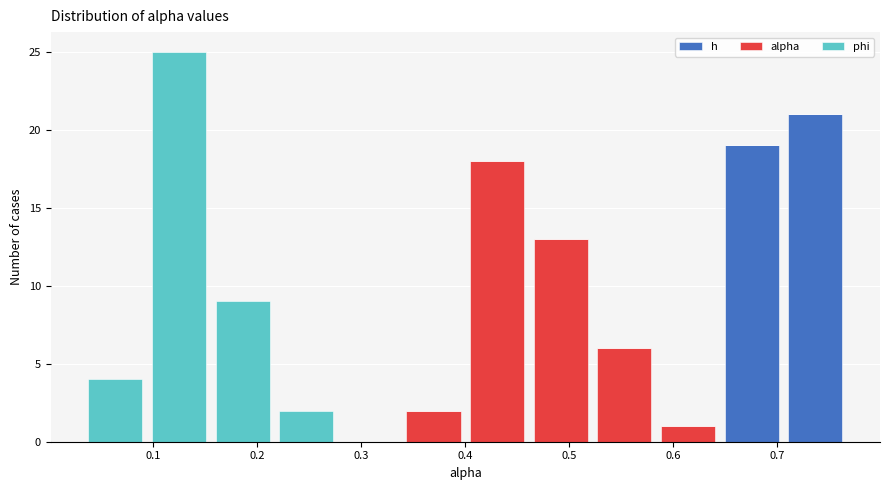

Reading left to right, transcribe this chart: for each stacked bar, give the range it covers on the x-axis and its total height. Neither the bar edges nor the heights are printed on the chart, so give them approximately, as read against the axes.

0.03 to 0.09: 4
0.09 to 0.16: 25
0.16 to 0.22: 9
0.22 to 0.28: 2
0.28 to 0.34: 0
0.34 to 0.40: 2
0.40 to 0.46: 18
0.46 to 0.52: 13
0.52 to 0.58: 6
0.58 to 0.65: 1
0.65 to 0.71: 19
0.71 to 0.77: 21